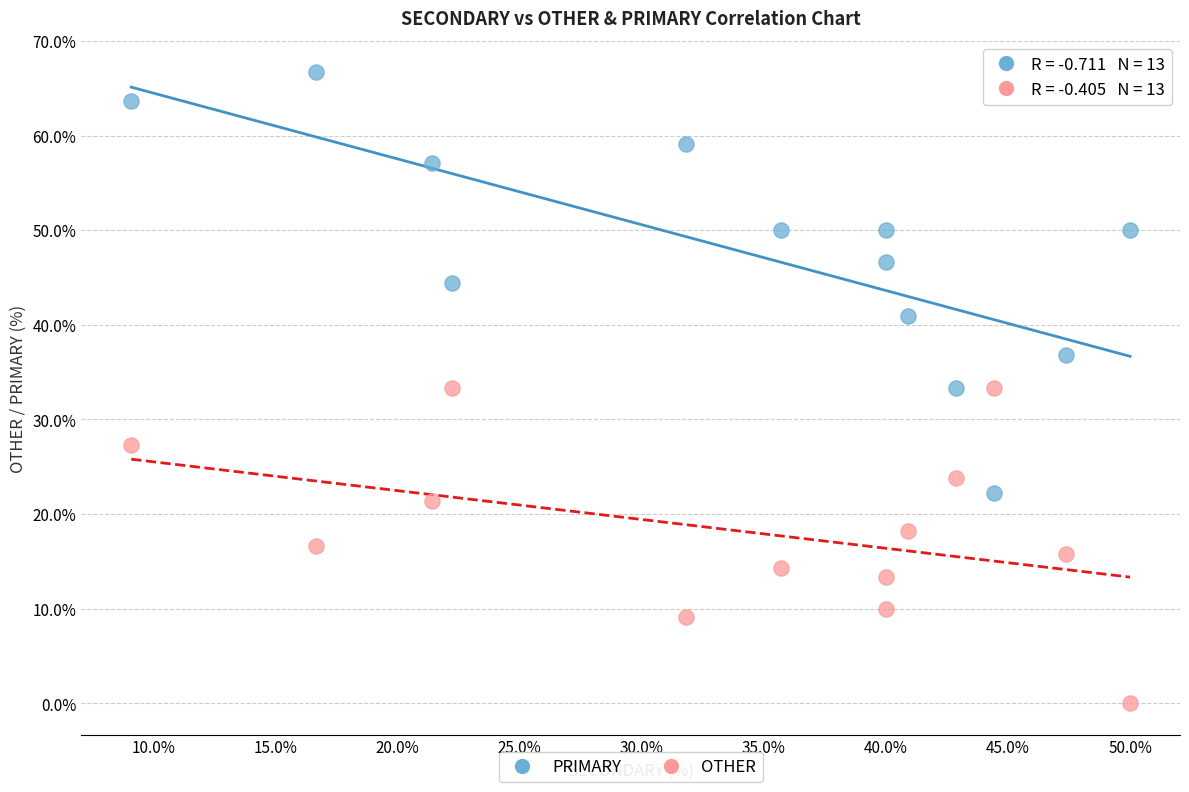

Which series reaches the maximum Y coordinate?

PRIMARY